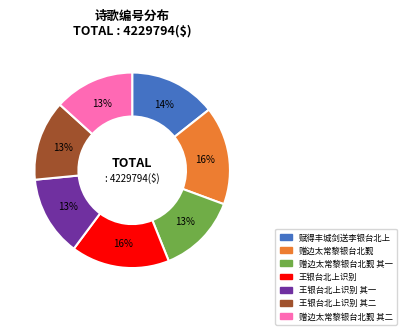

To the nearest percent, what is the difference between the largest and smallest slice percentages?

3%